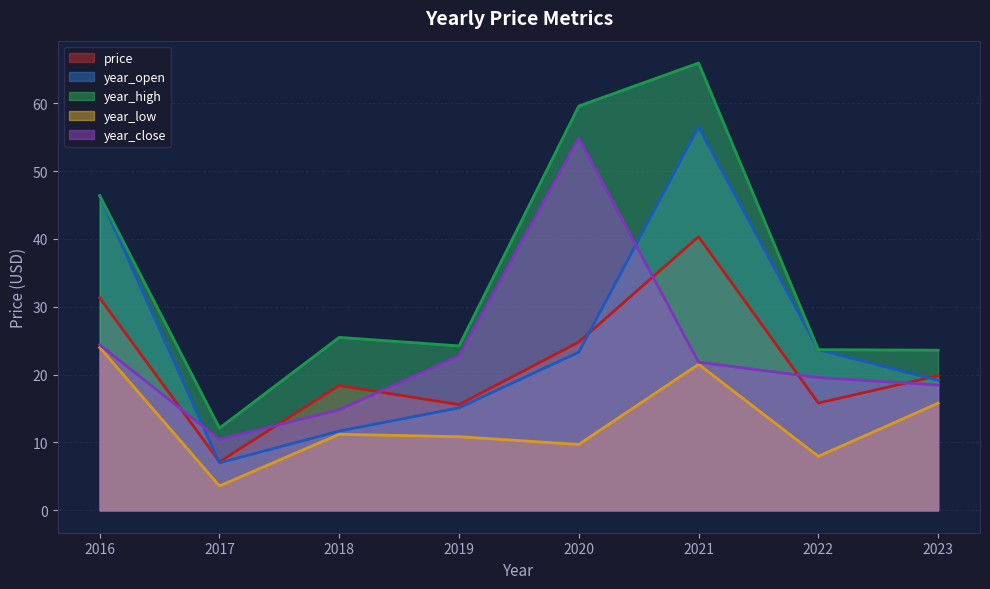

Is the value of year_low at 2017 greater than the value of price at 2020?

No